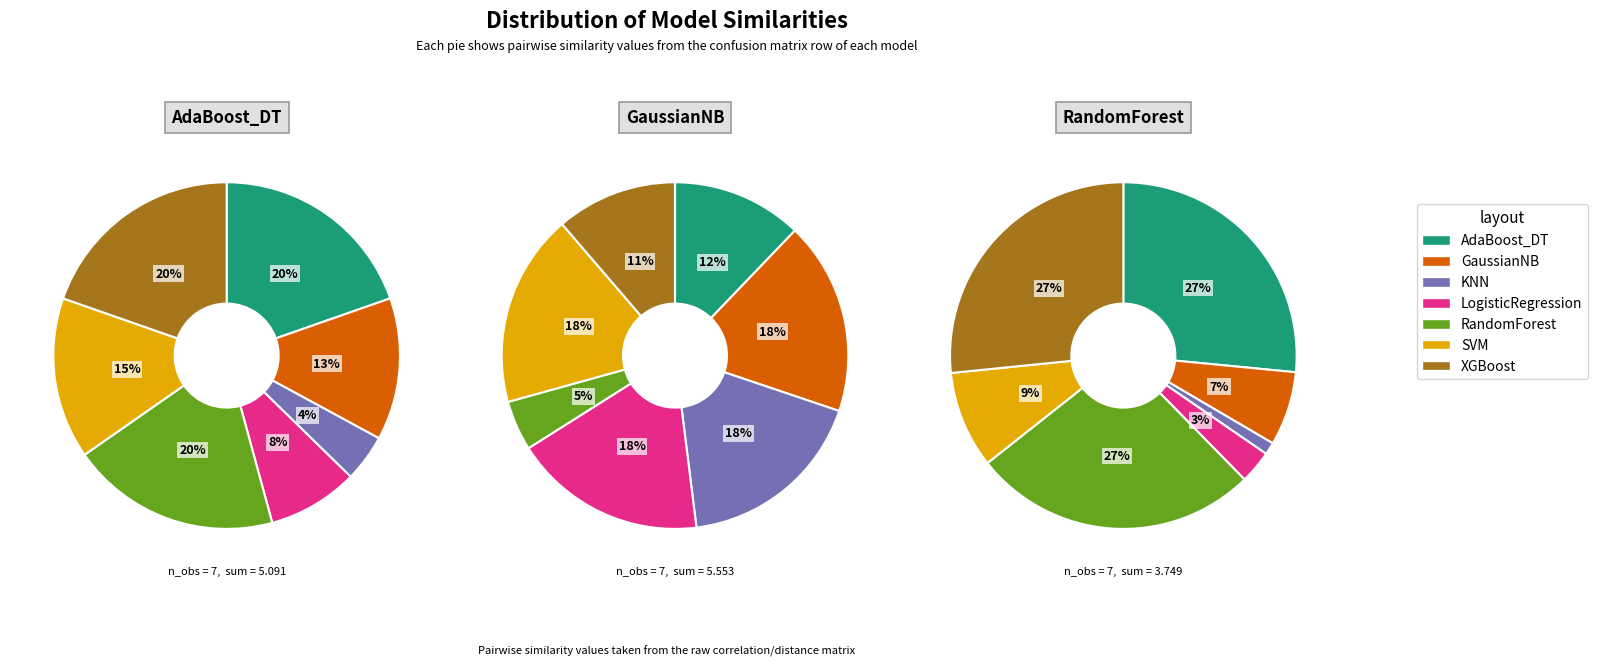

Is the sum of SVM and GaussianNB greater than half?

No